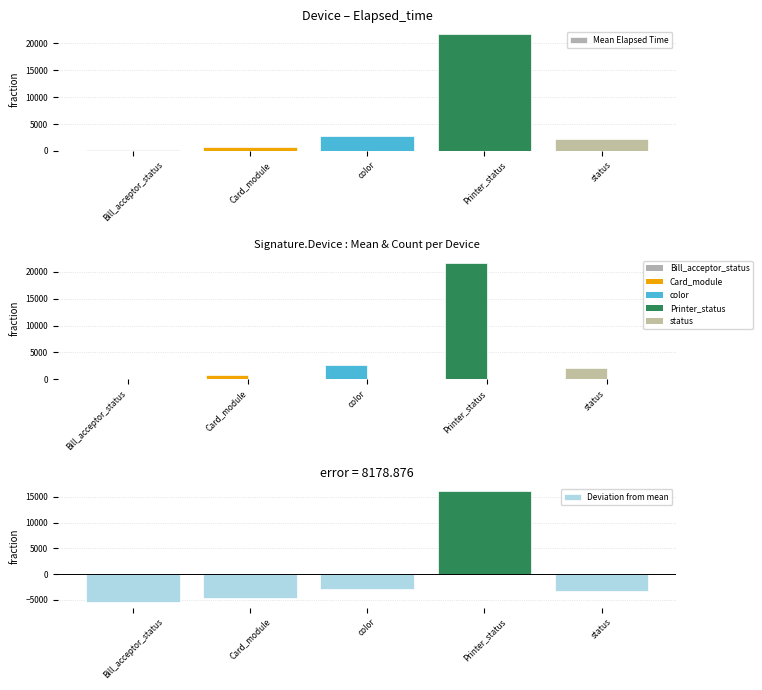

What value does the Deviation from mean series have at color?

-2793.0